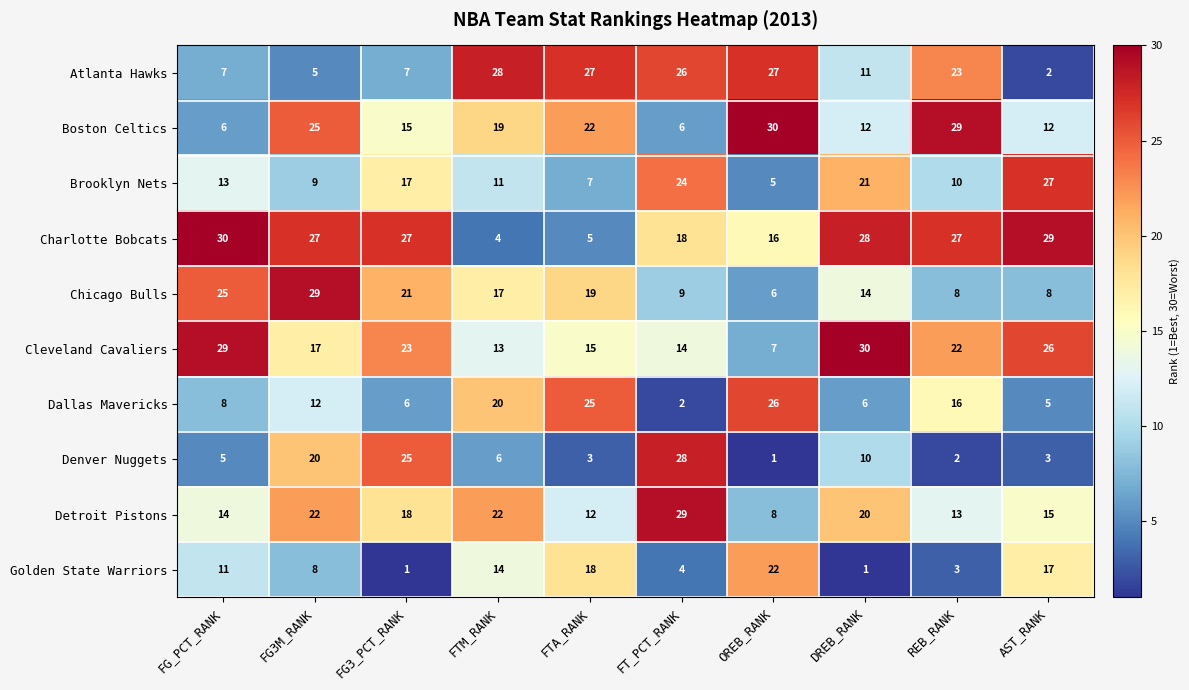

The value of Denver Nuggets at FG3_PCT_RANK is 25. True or false?

True